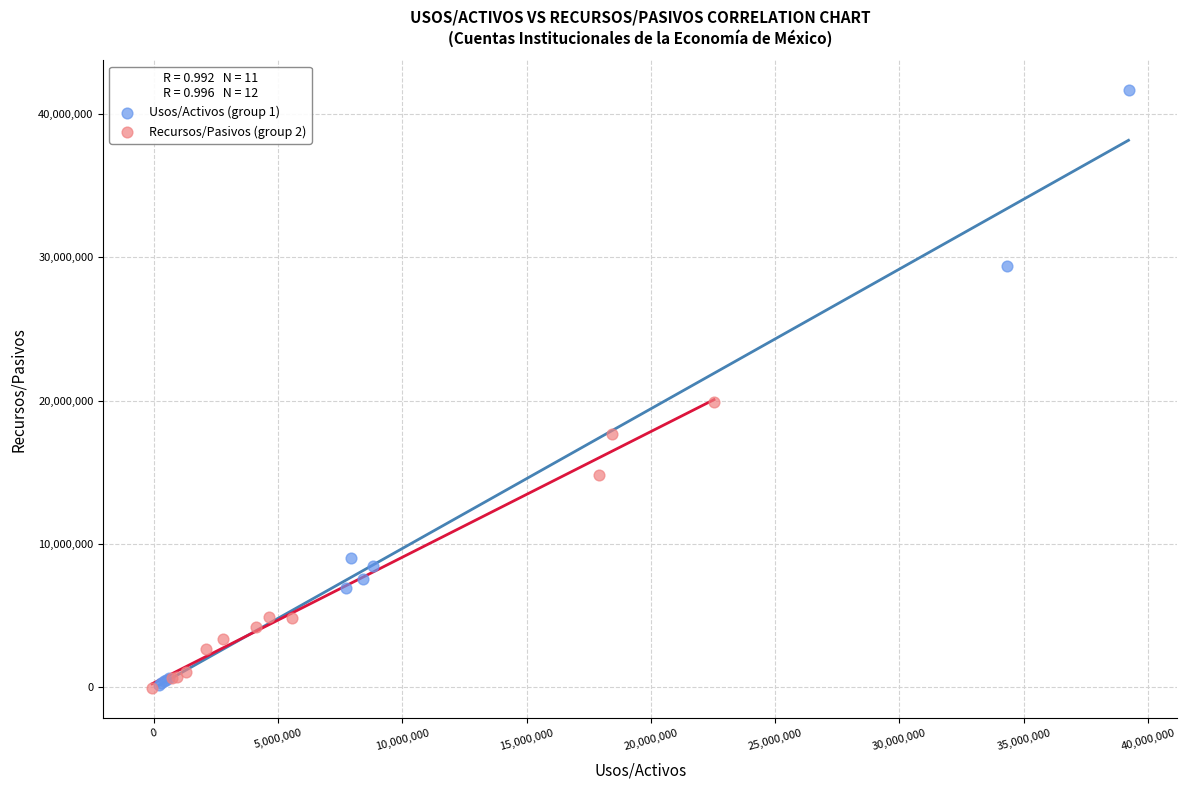

Which series has the widest spread of Y values?

Usos/Activos (group 1)